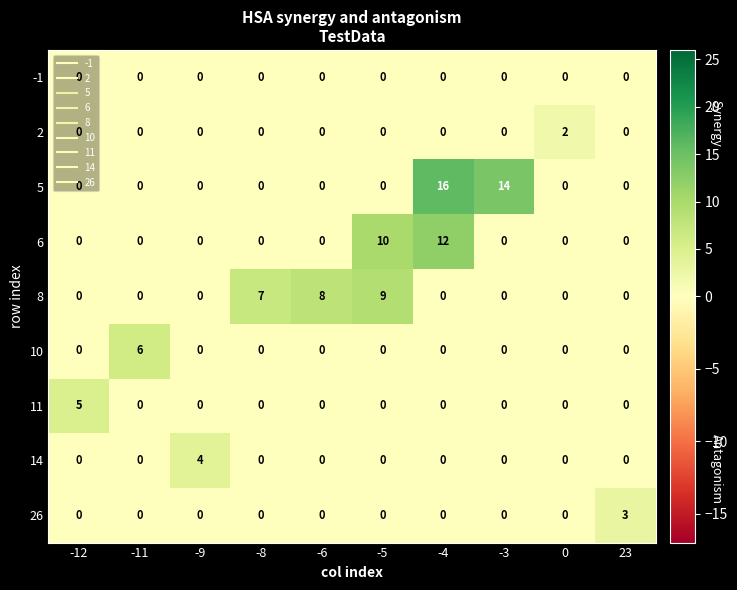

What is the sum of all 8 values?

24